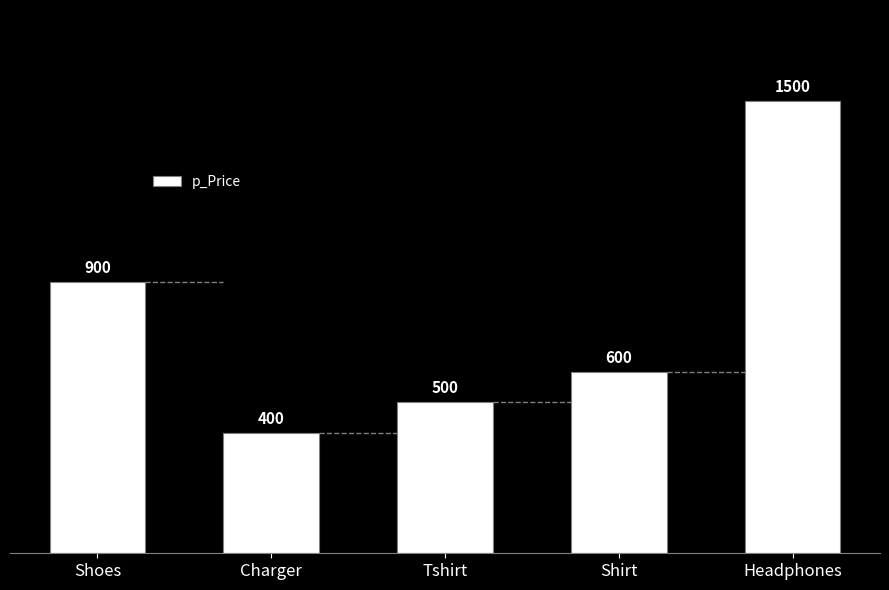

True or false: the data shows 637 at Charger.

False